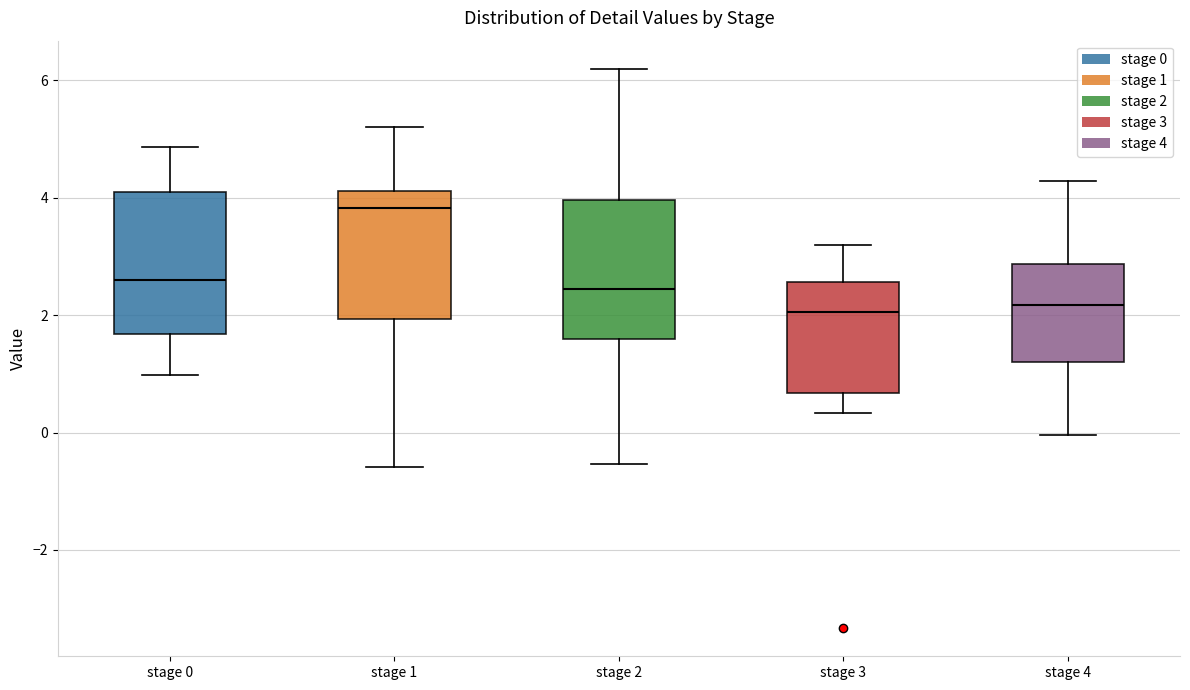

Which box's median line is the highest?

stage 1